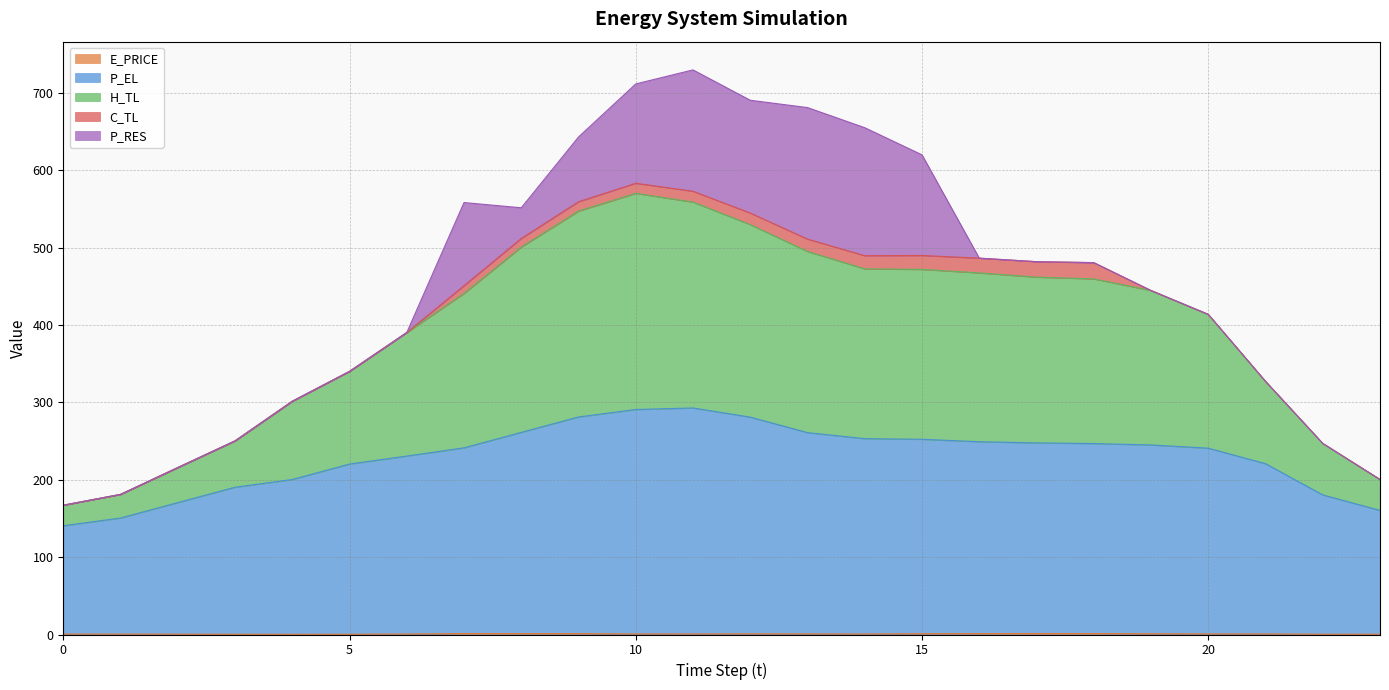

List the labels in order of P_EL value, smallest first.

0, 1, 23, 2, 22, 3, 4, 5, 21, 6, 20, 7, 19, 18, 17, 16, 15, 14, 13, 8, 12, 9, 10, 11